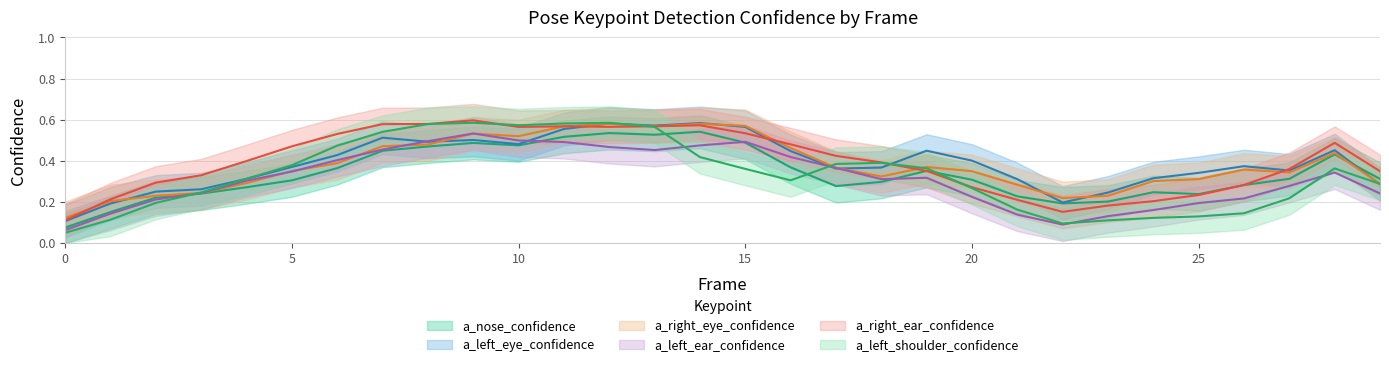

How many interior local peaks does the a_left_shoulder_confidence series have?

6